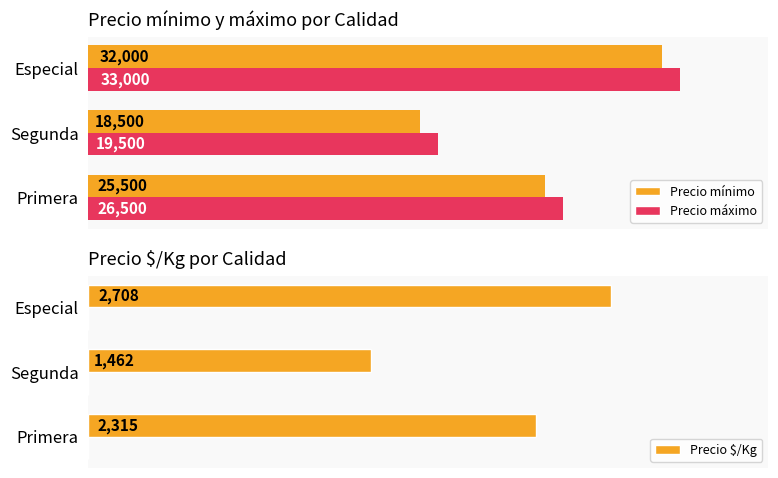

List the labels in order of Precio $/Kg value, smallest first.

Segunda, Primera, Especial